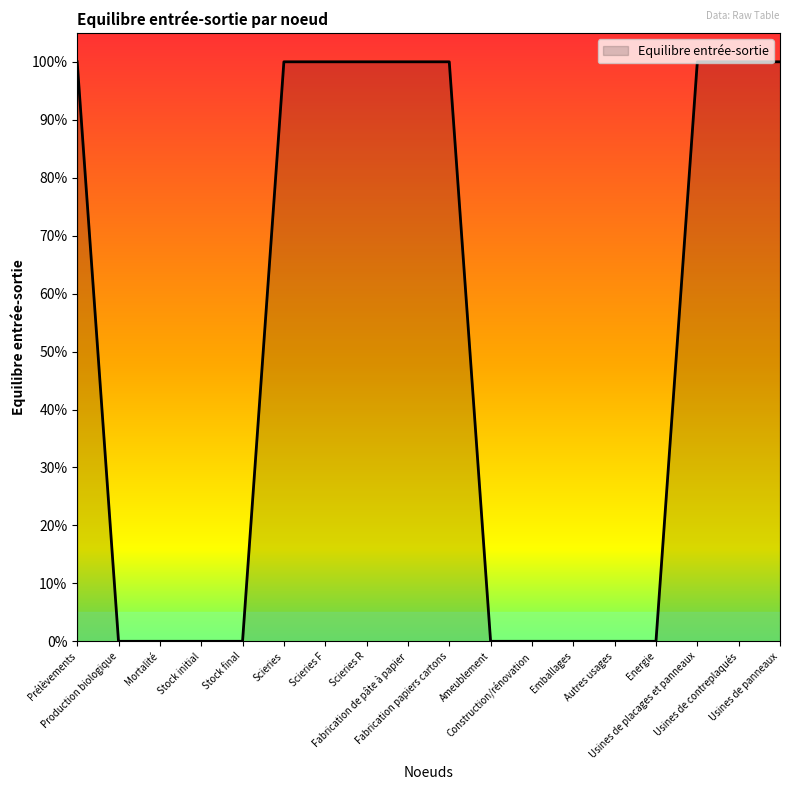

Does the chart have visible grid lines?

No